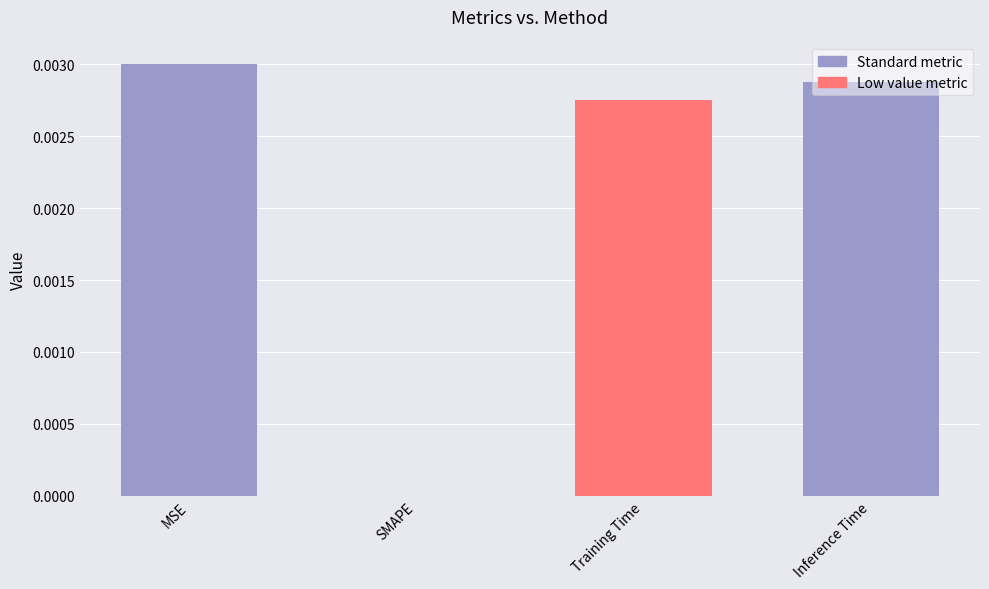

True or false: the data shows 0.0 at Inference Time.

True